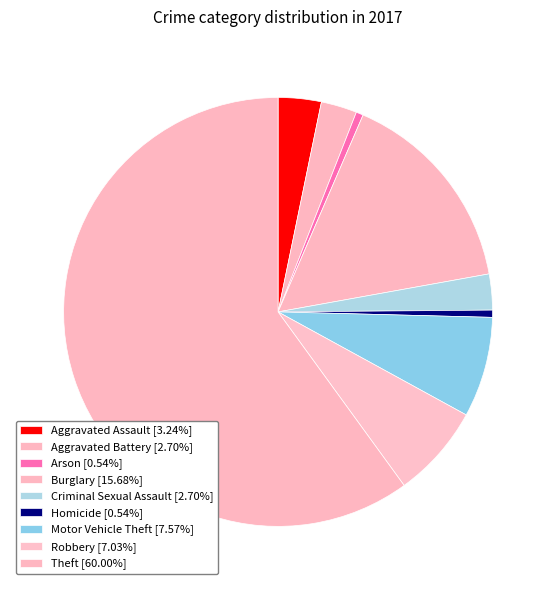

Which slice is the largest?

Theft